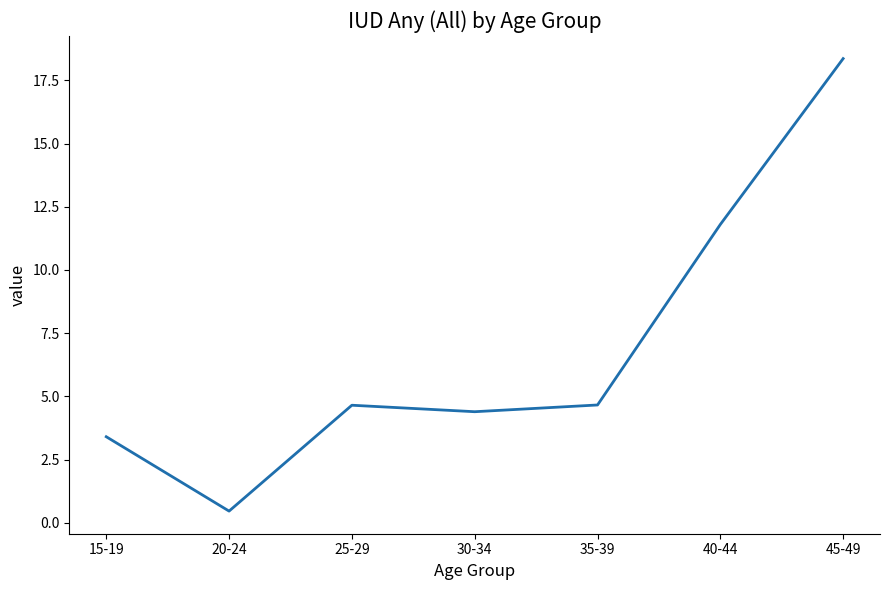

How many lines are shown in the chart?

1